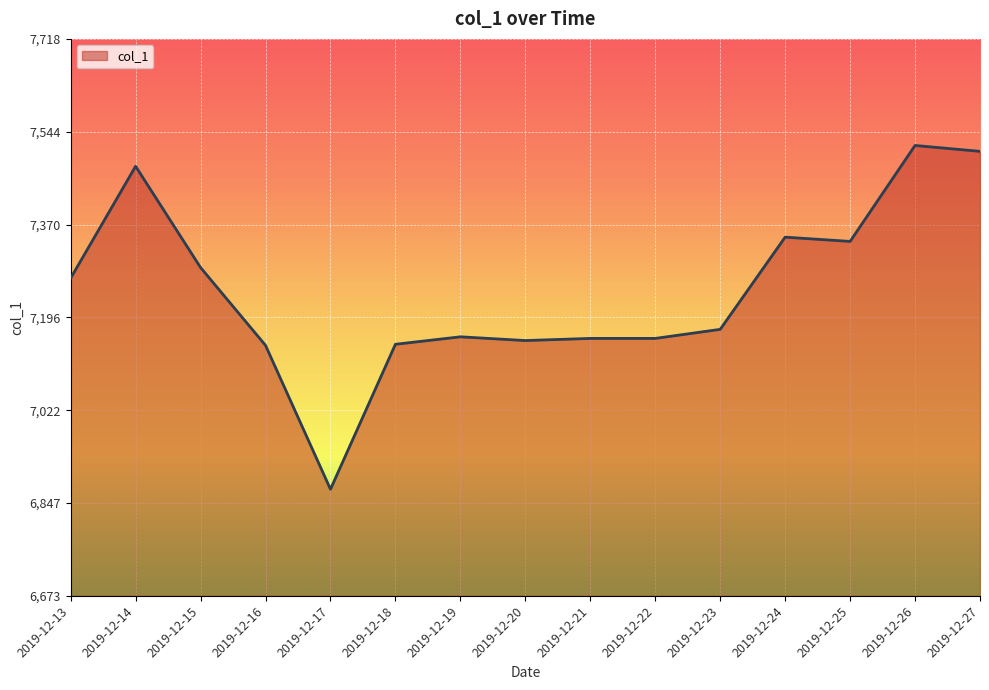

Where does the data first go above 7173?

2019-12-13